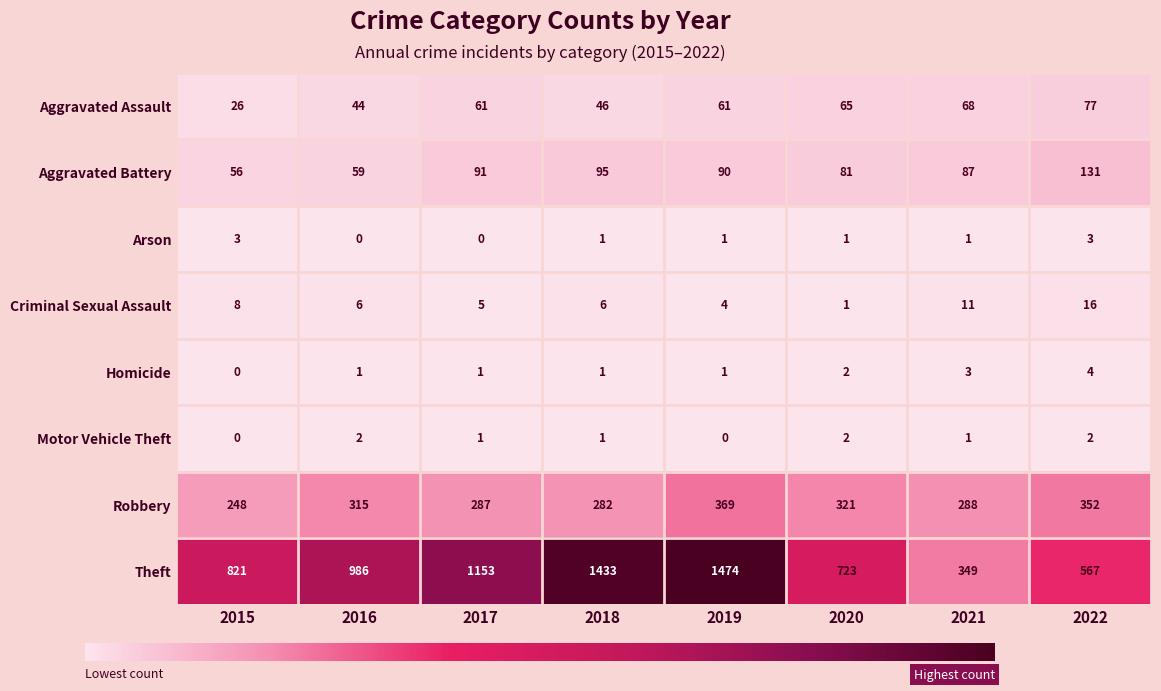

Which series has the largest range (max minus min)?

Theft